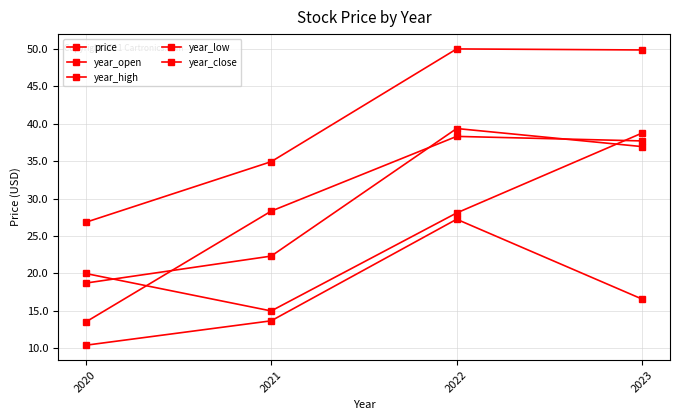

How many lines are shown in the chart?

5